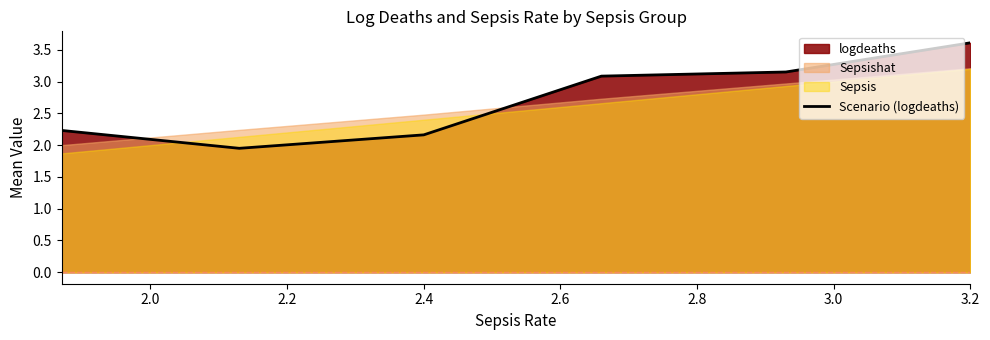

What is the difference between the maximum and minimum values?

1.7